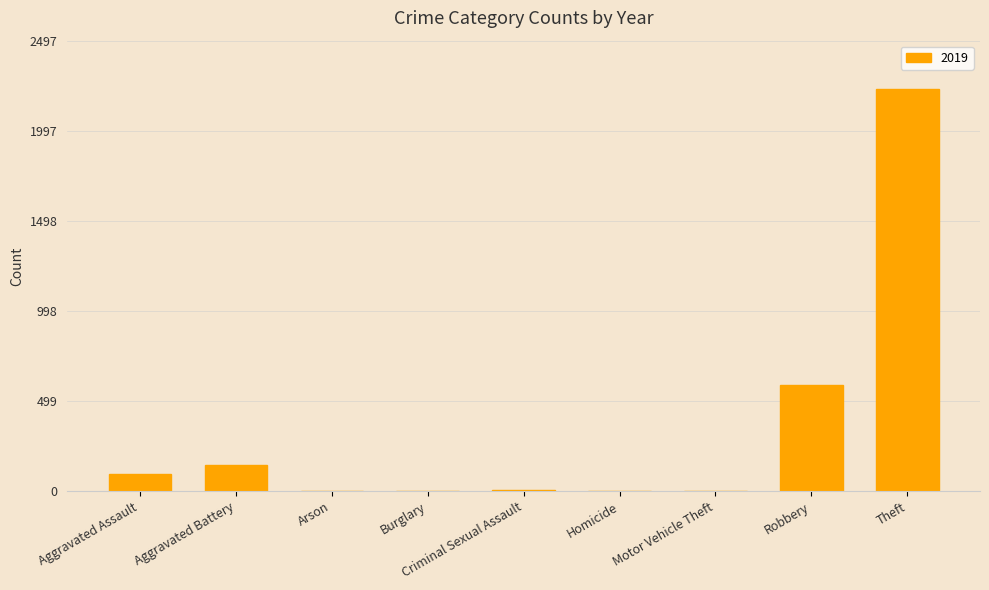

True or false: the data shows 591 at Robbery.

True